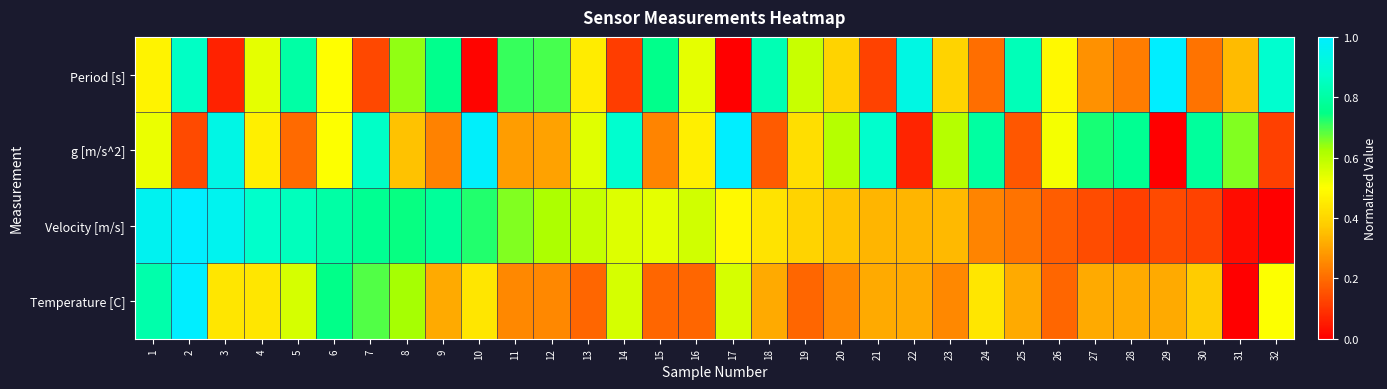

Rank the series at 12 from lowest to highest value.

Temperature [C], g [m/s^2], Velocity [m/s], Period [s]